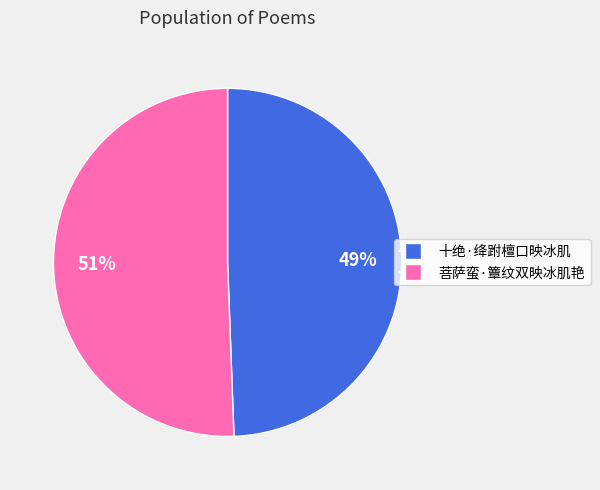

Combined, do 十绝·绛跗檀口映冰肌 and 菩萨蛮·簟纹双映冰肌艳 account for over 50%?

Yes